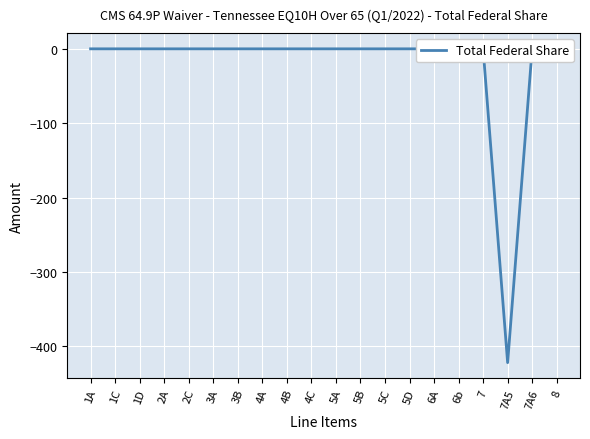

The chart shows a value of 0 at 1C. True or false?

True